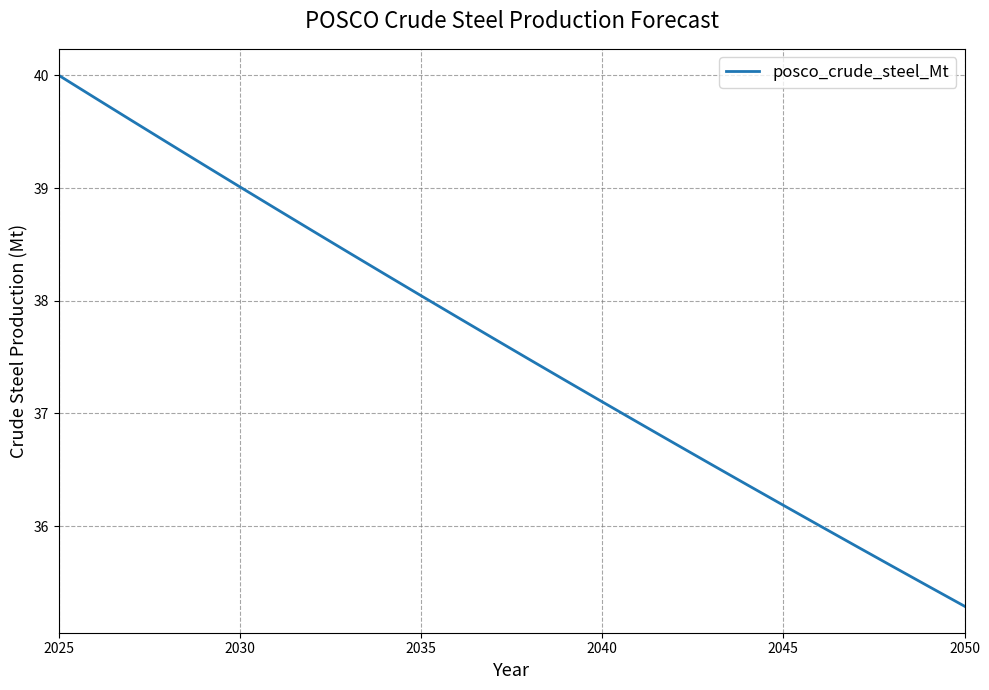

What is the greatest value displayed?

40.0